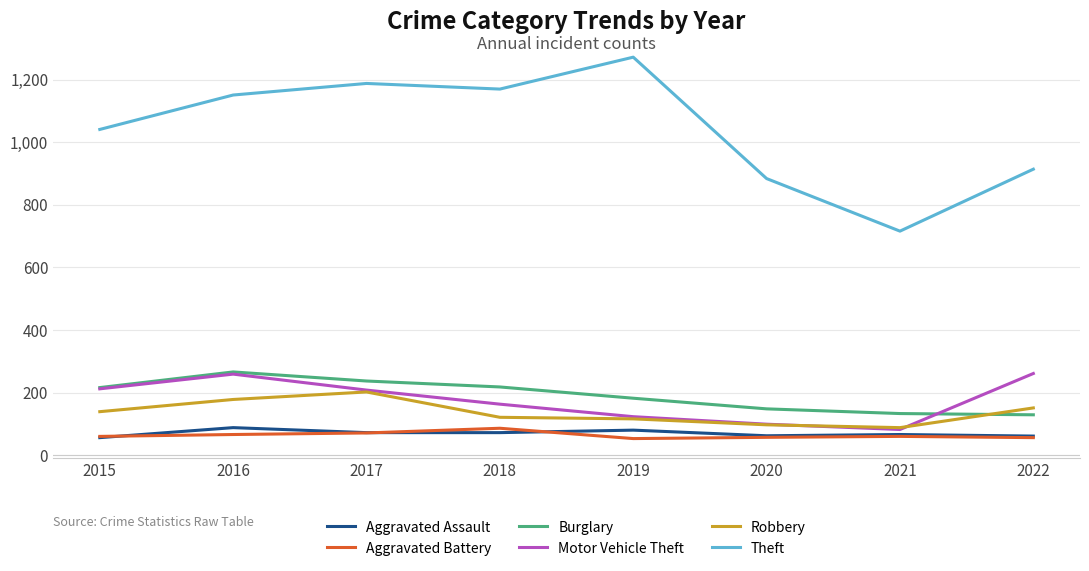

Which series has the largest range (max minus min)?

Theft